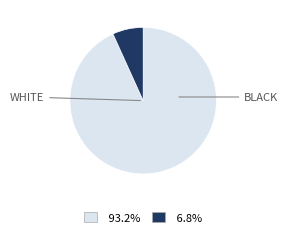

Does any single category account for the majority?

Yes